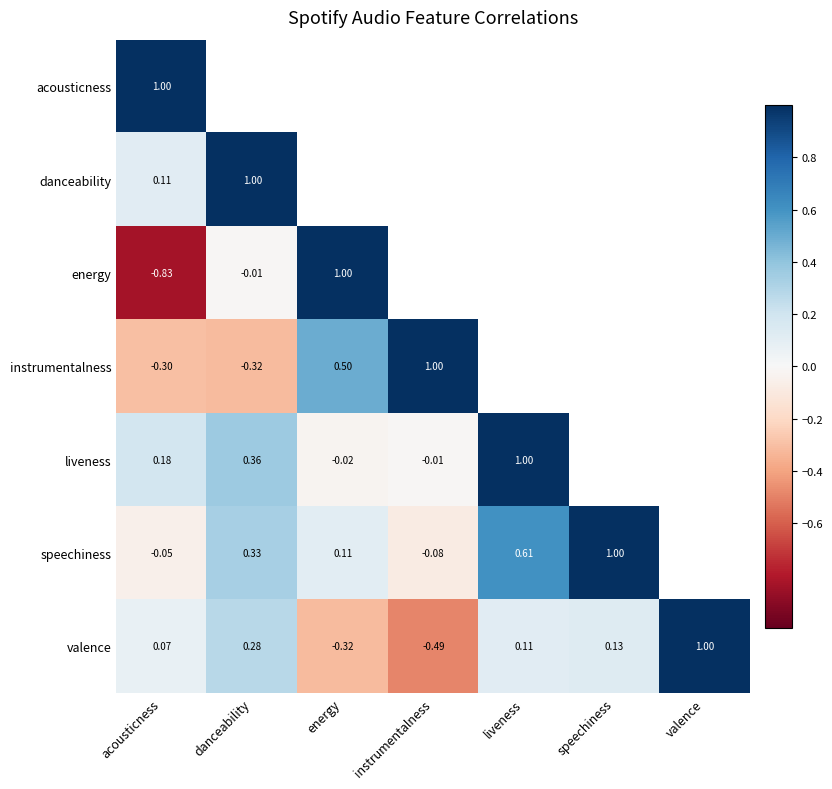

List the labels in order of valence value, largest first.

valence, danceability, speechiness, liveness, acousticness, energy, instrumentalness